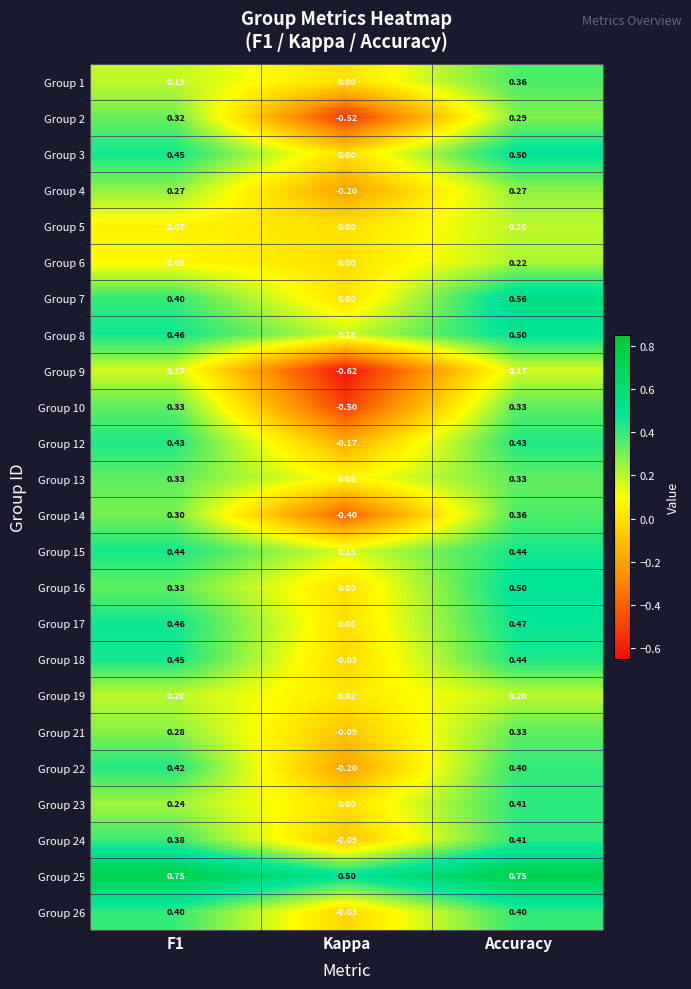

Which label corresponds to the smallest value in the chart?

Kappa